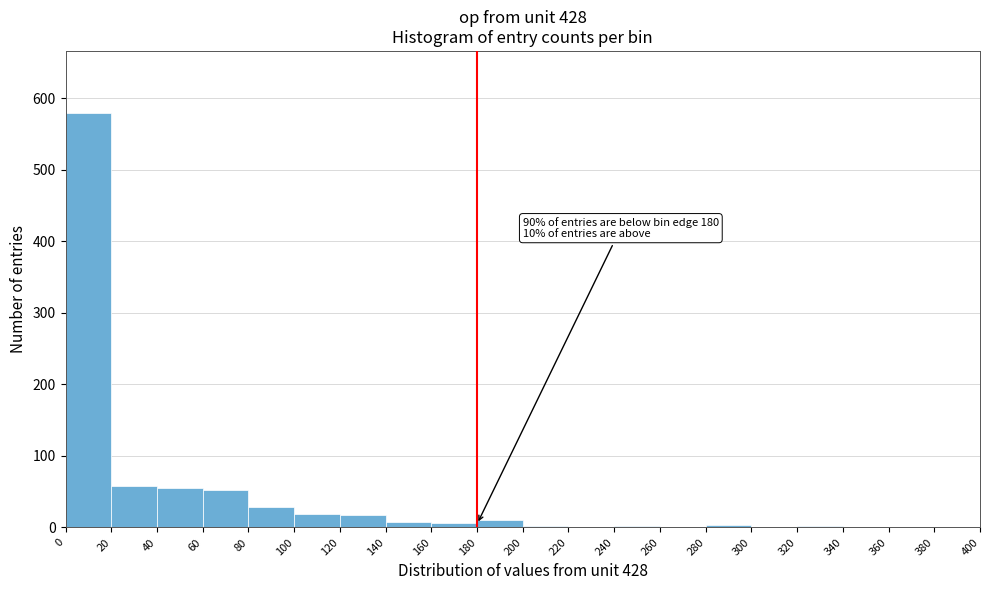

Over which range of the x-axis is the bar tallest?

0 to 20